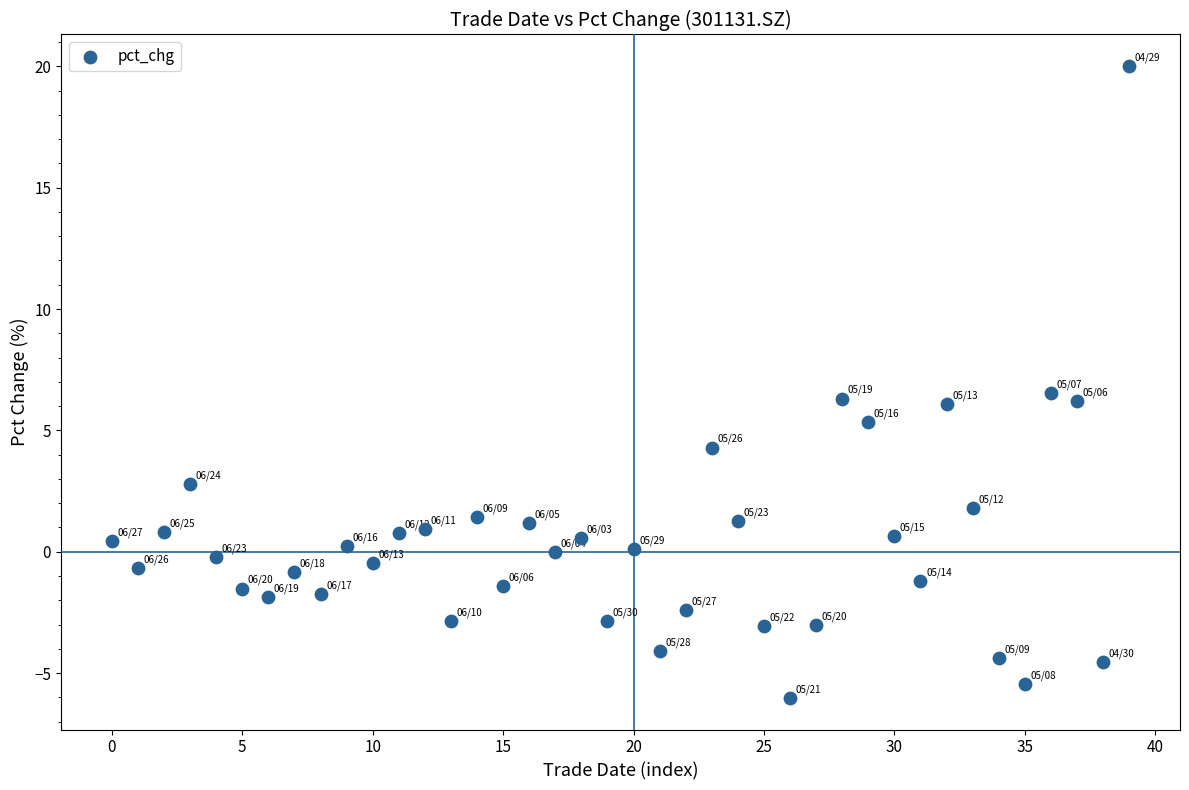

What is the range of Y values (max minus min)?

26.0